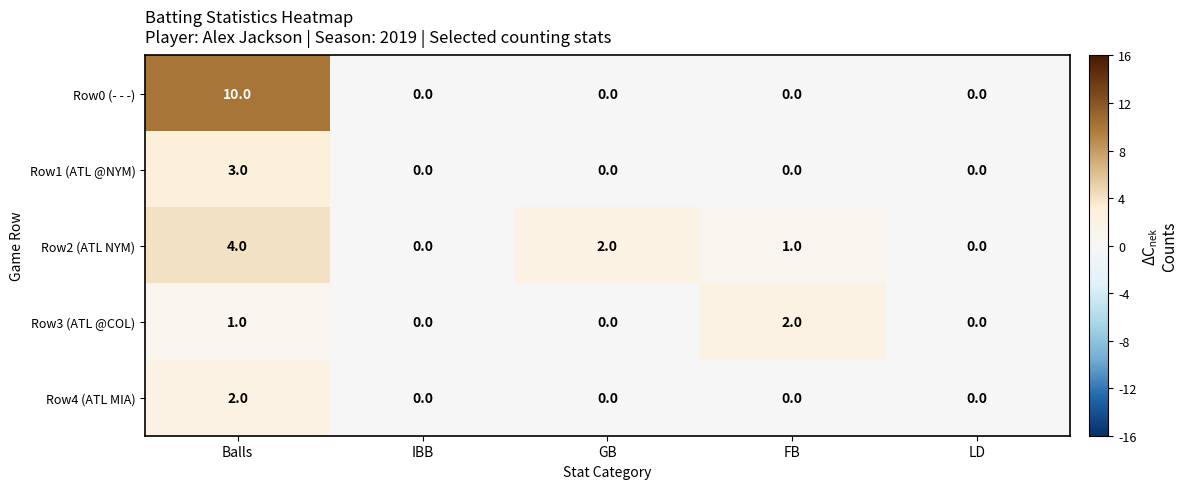

Is it true that Row1 (ATL @NYM) equals 0 at IBB?

True